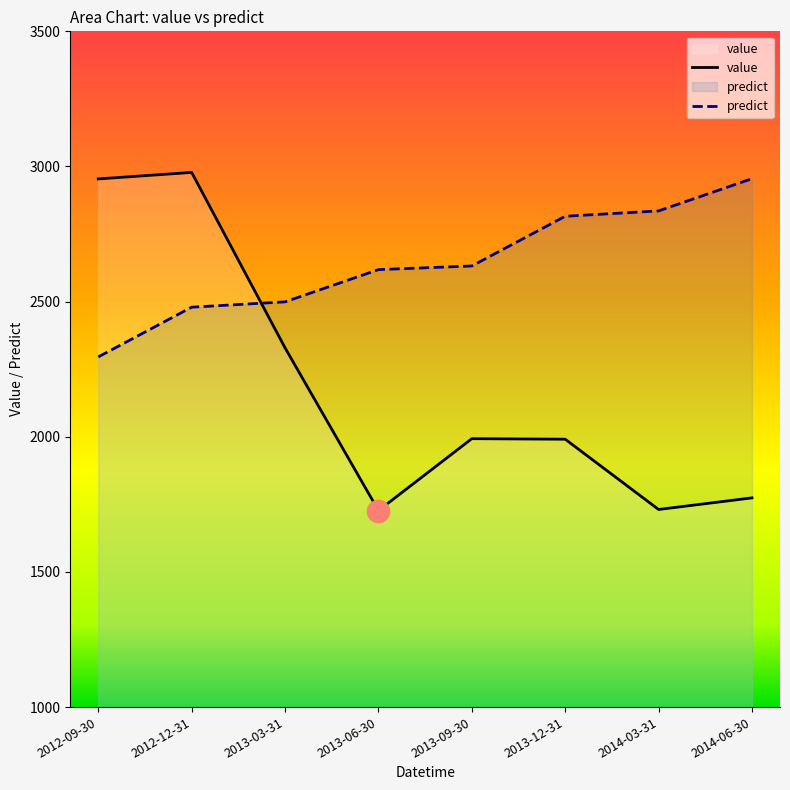

How many values in the predict series are below 2631?

4